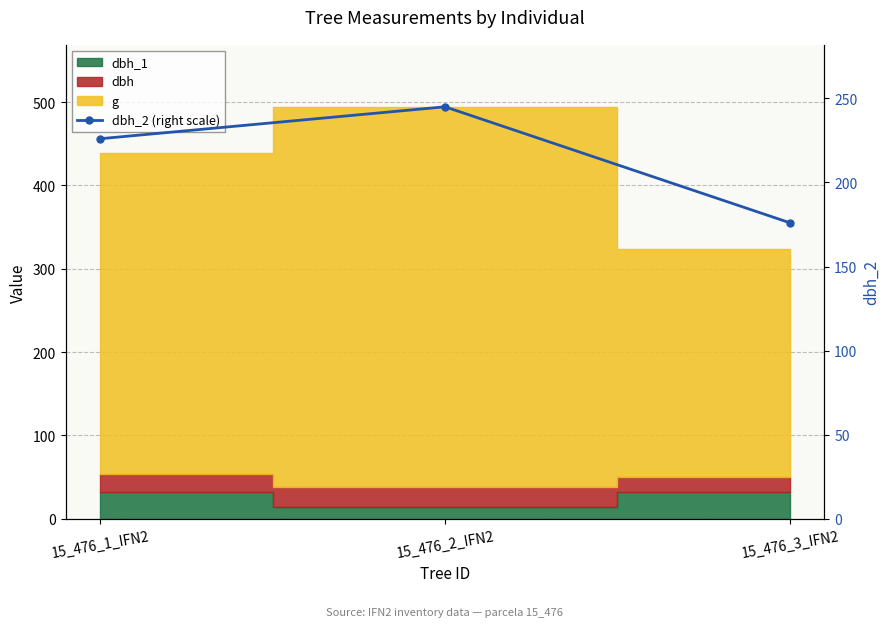

Which label corresponds to the largest value in the chart?

15_476_2_IFN2